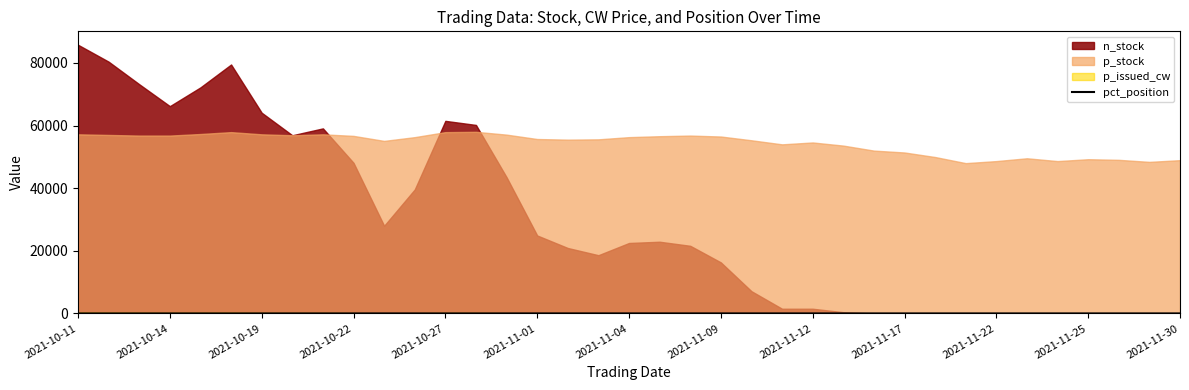

What is the average value?

0.7